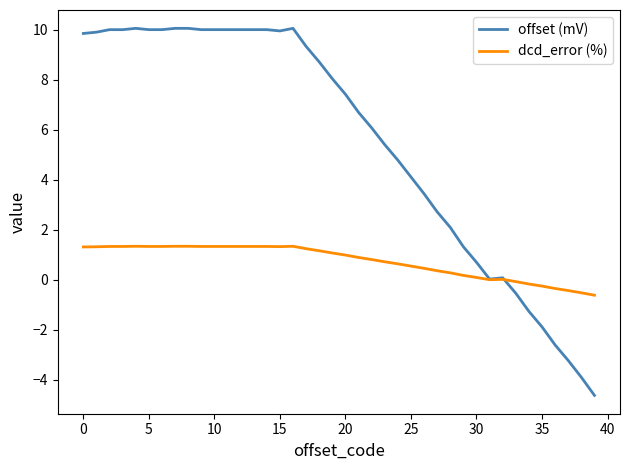

What is the smallest value displayed?

-4.6